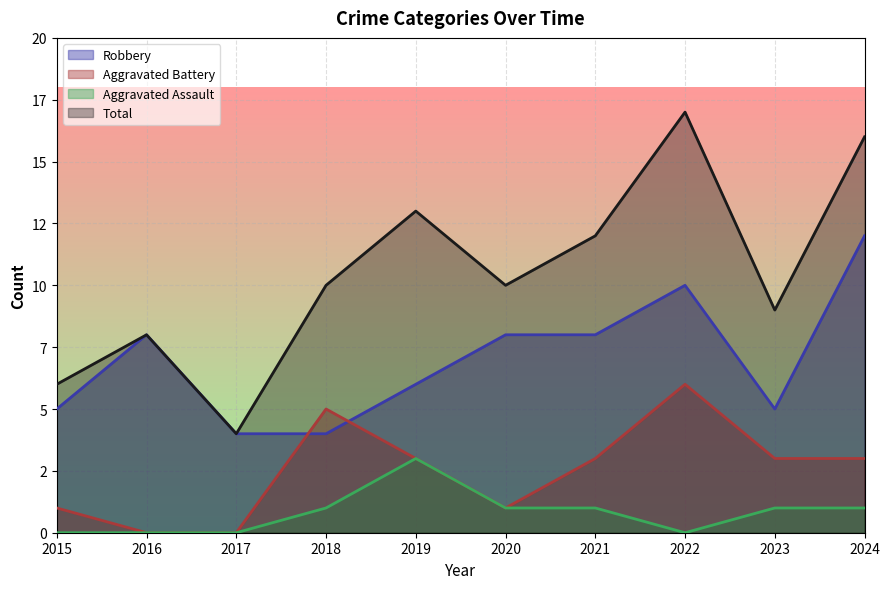

How many interior local peaks does the Total series have?

3